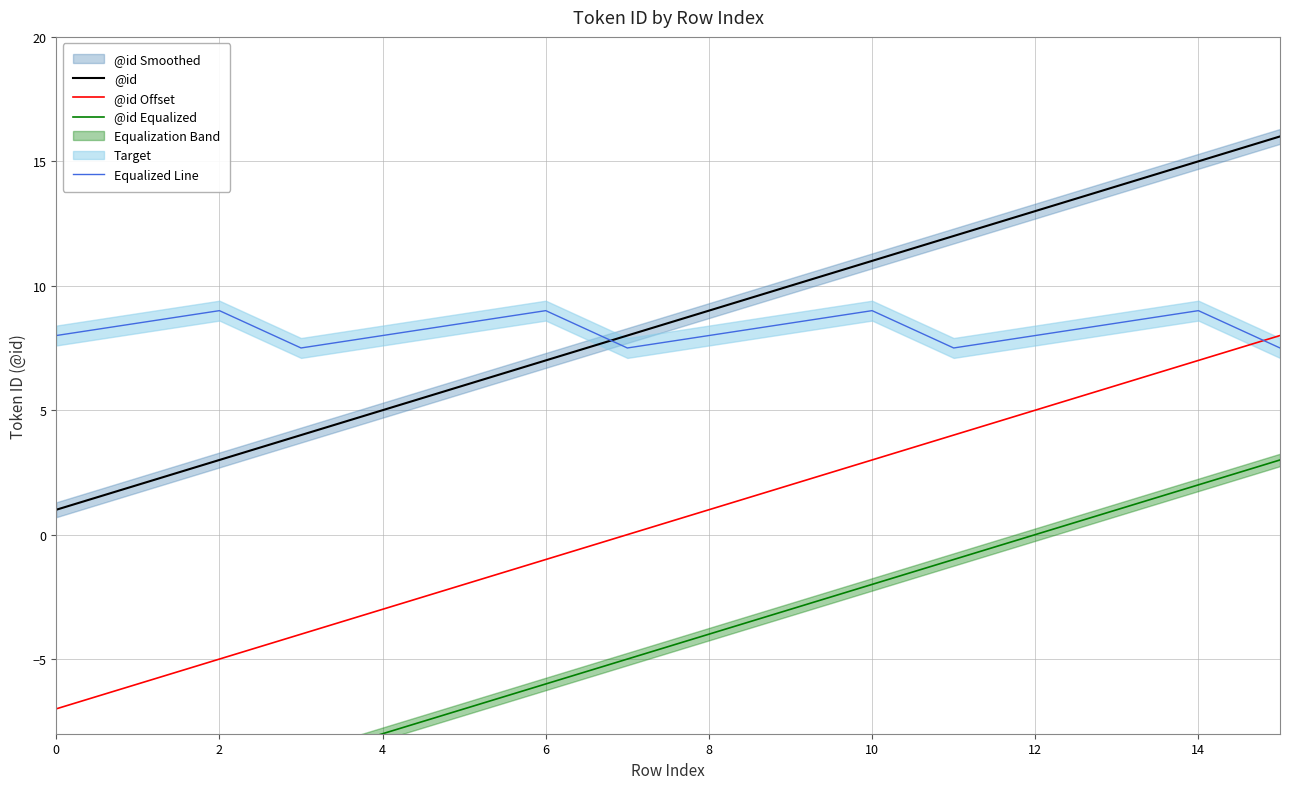

What is the value of the @id Offset point at the 5th from the left?

-3.0